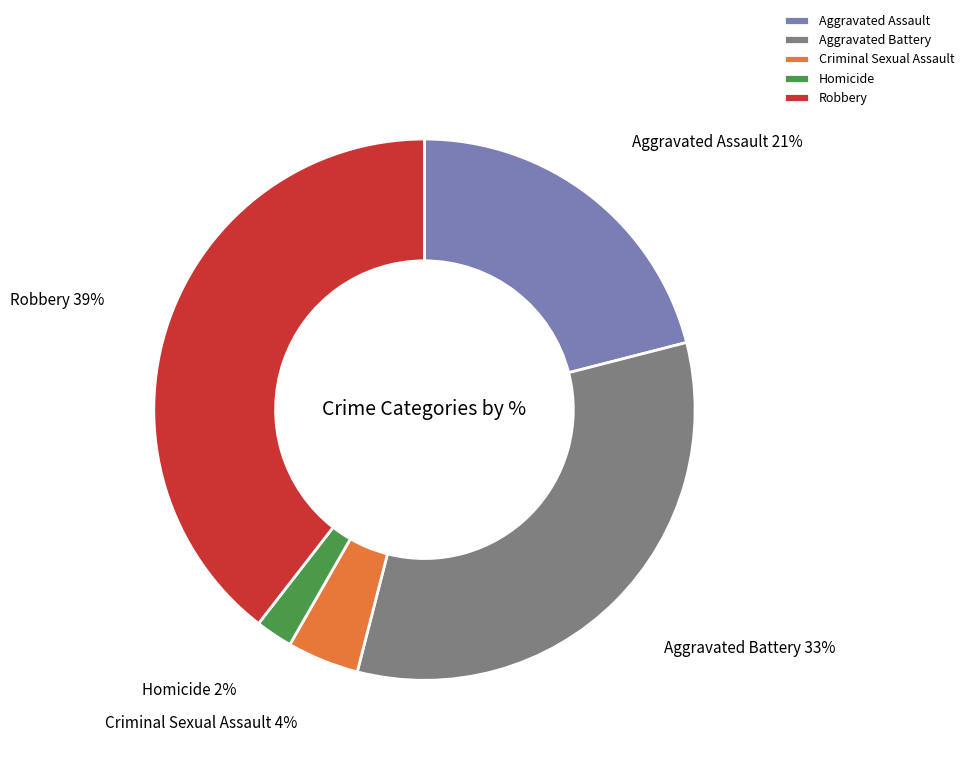

To the nearest percent, what percentage of the pie is Robbery?

39%